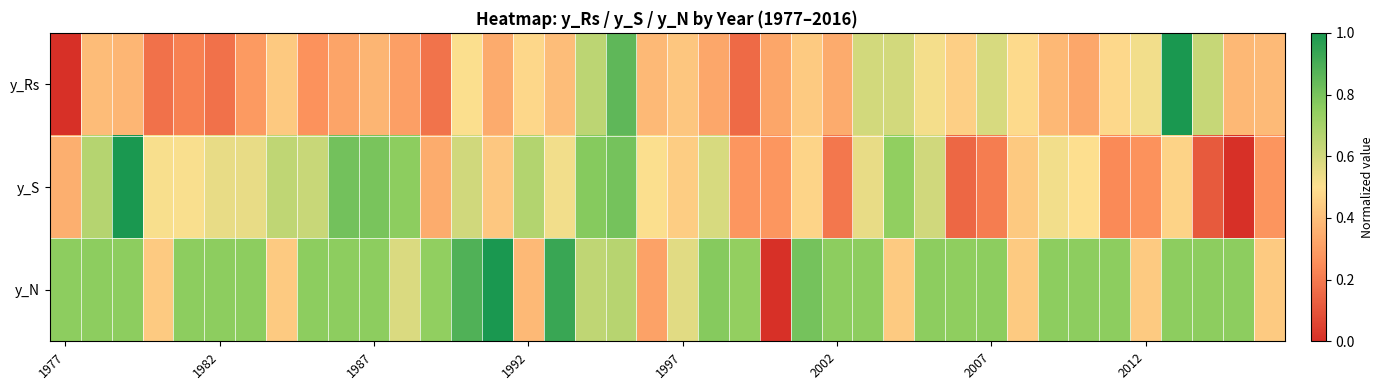

How many series are shown in this chart?

3